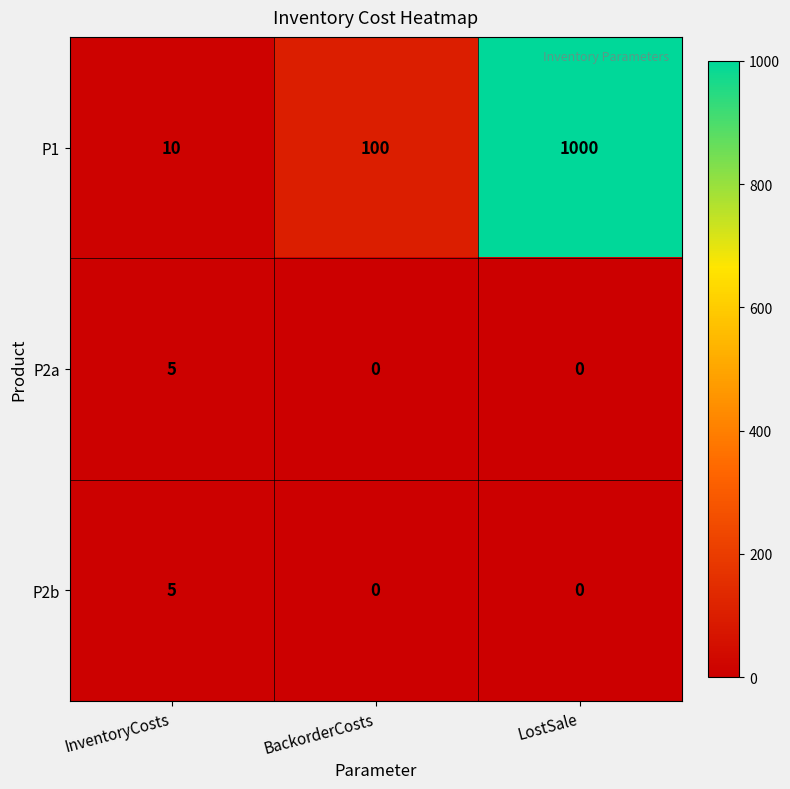

Which series changed the most between BackorderCosts and LostSale?

P1